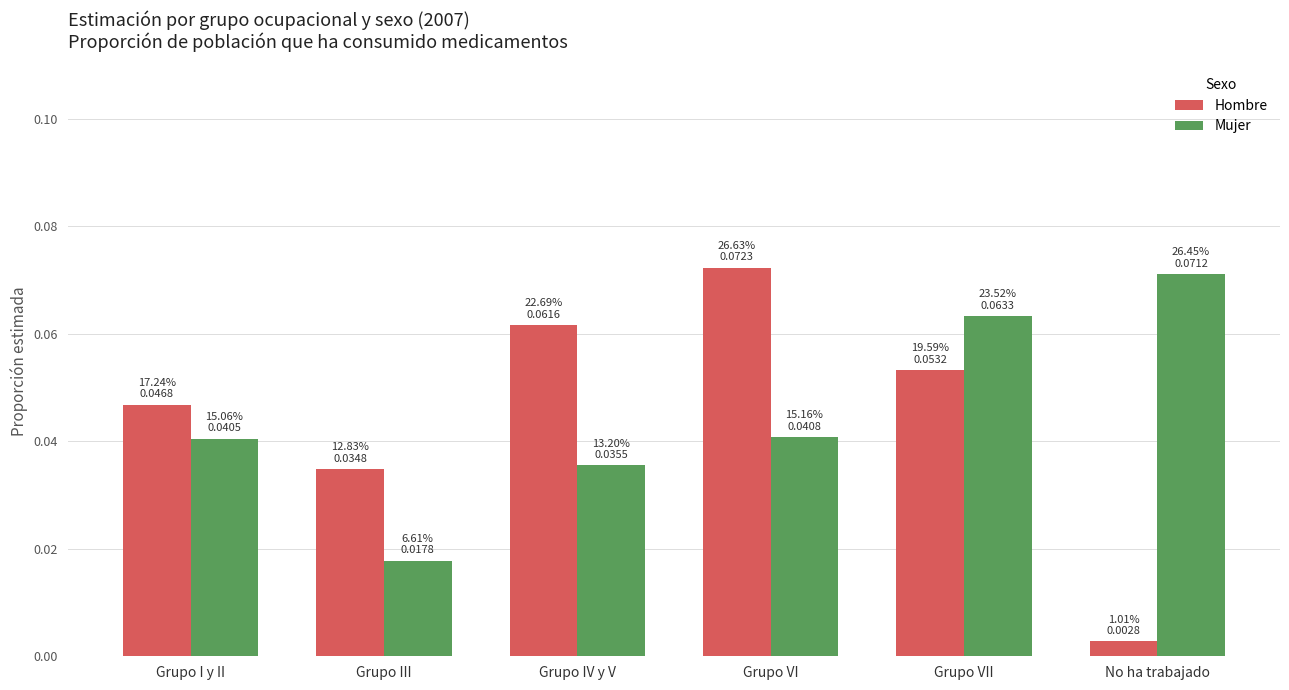

Is the value of Mujer at Grupo III greater than the value of Hombre at Grupo IV y V?

No